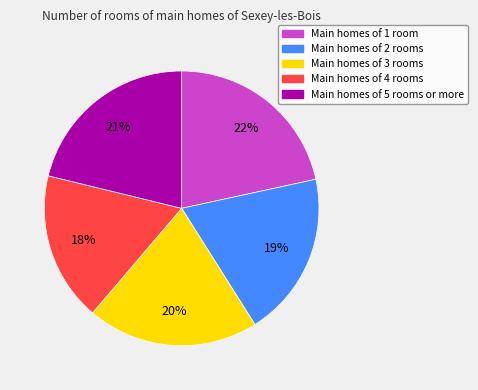

To the nearest percent, what is the average slice percentage?

20%